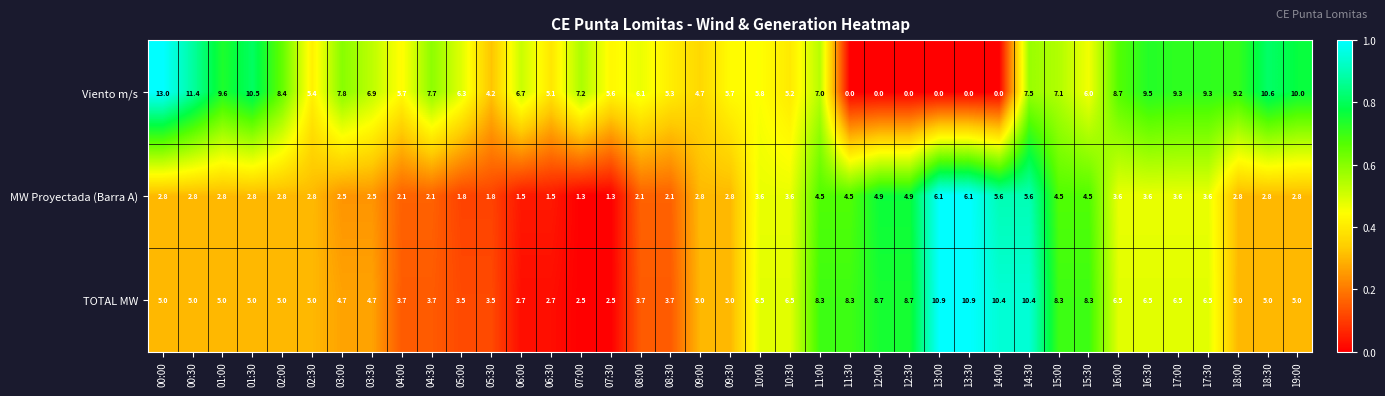

At how many categories does at least one series exceed 0?

39